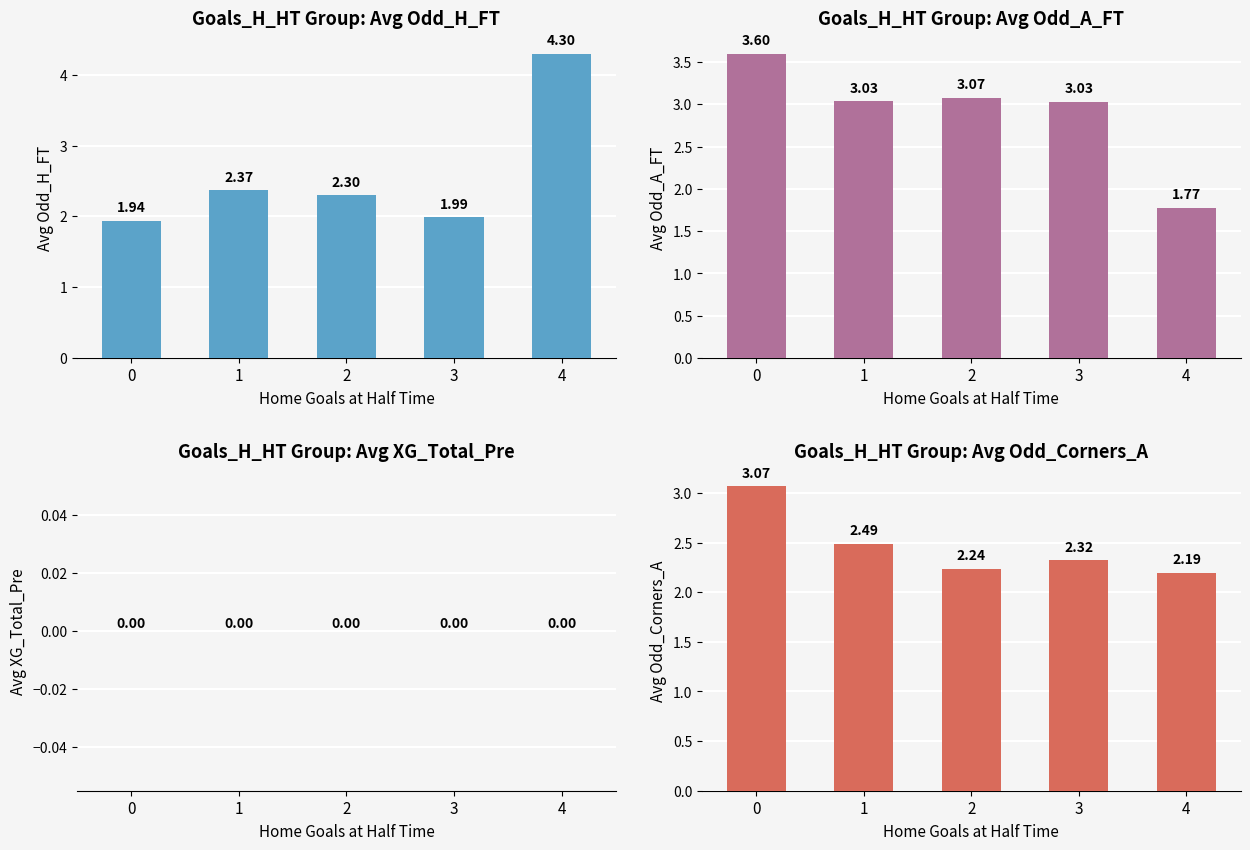

Between 3 and 4, which series saw the biggest shift?

Avg Odd_H_FT